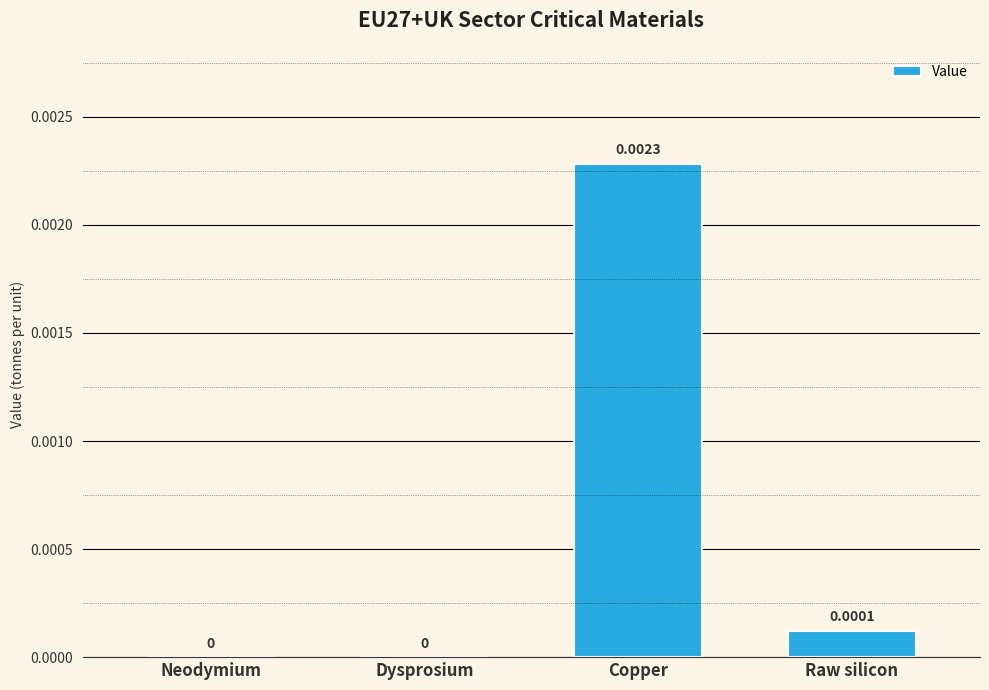

Which has a higher value, Raw silicon or Copper?

Copper